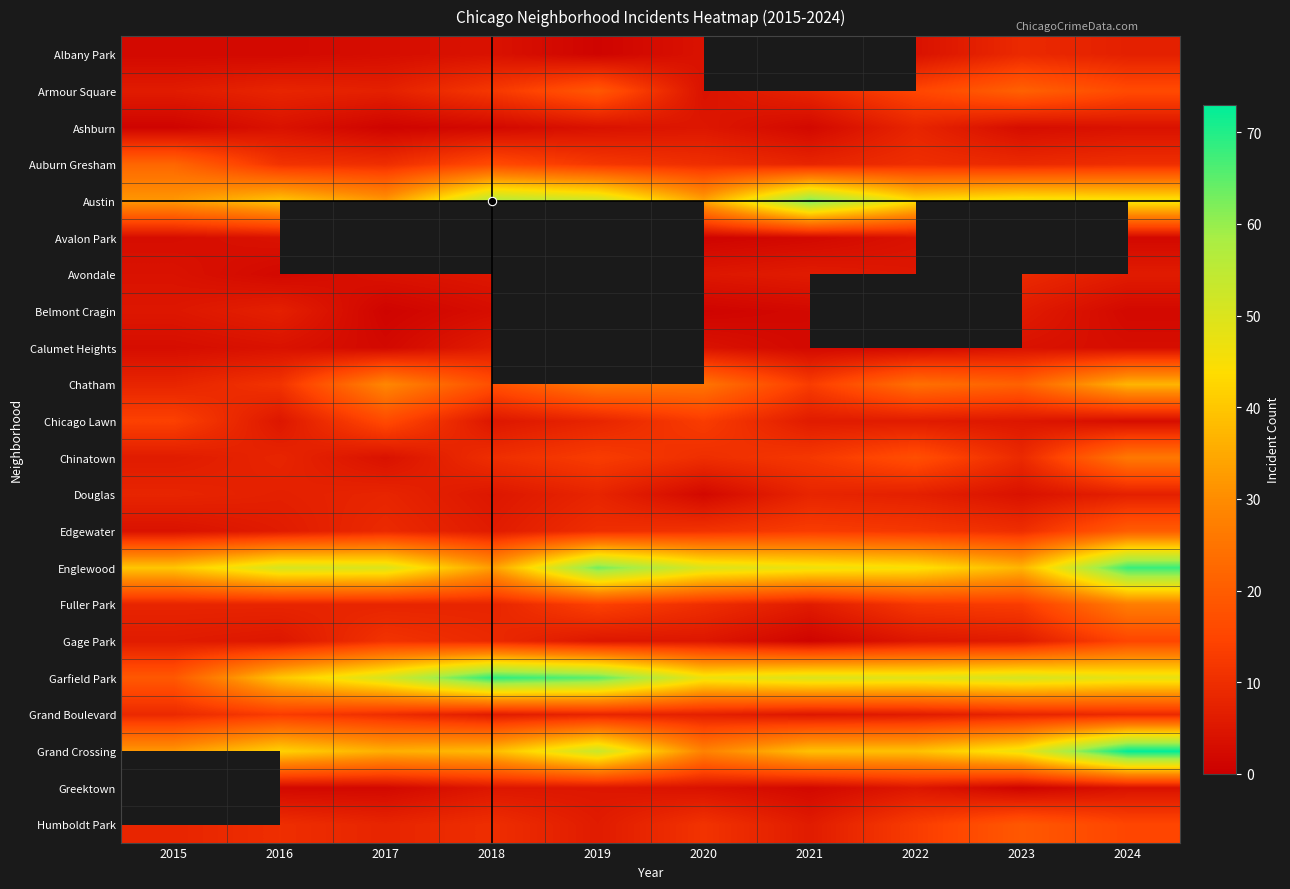

Is it true that Avondale equals 1.1 at 2018?

False